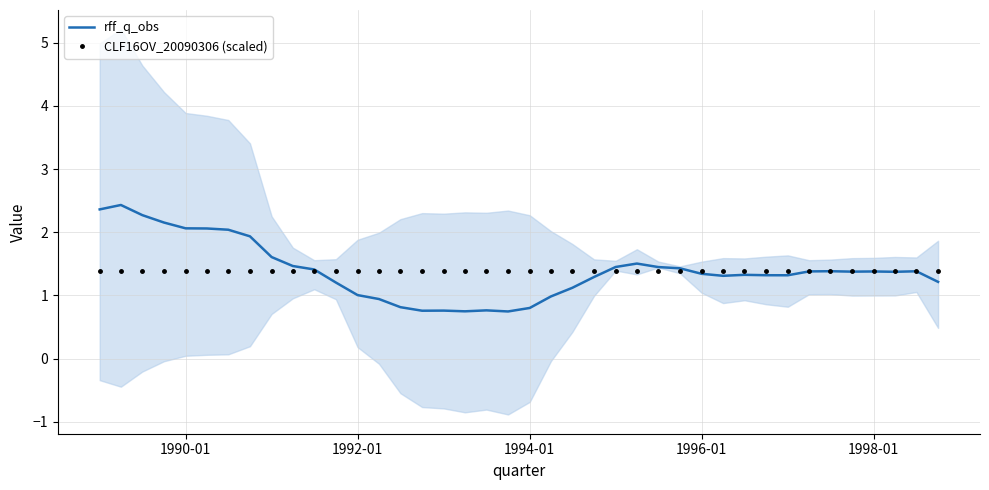

What is the maximum value for CLF16OV_20090306 (scaled)?

1.4